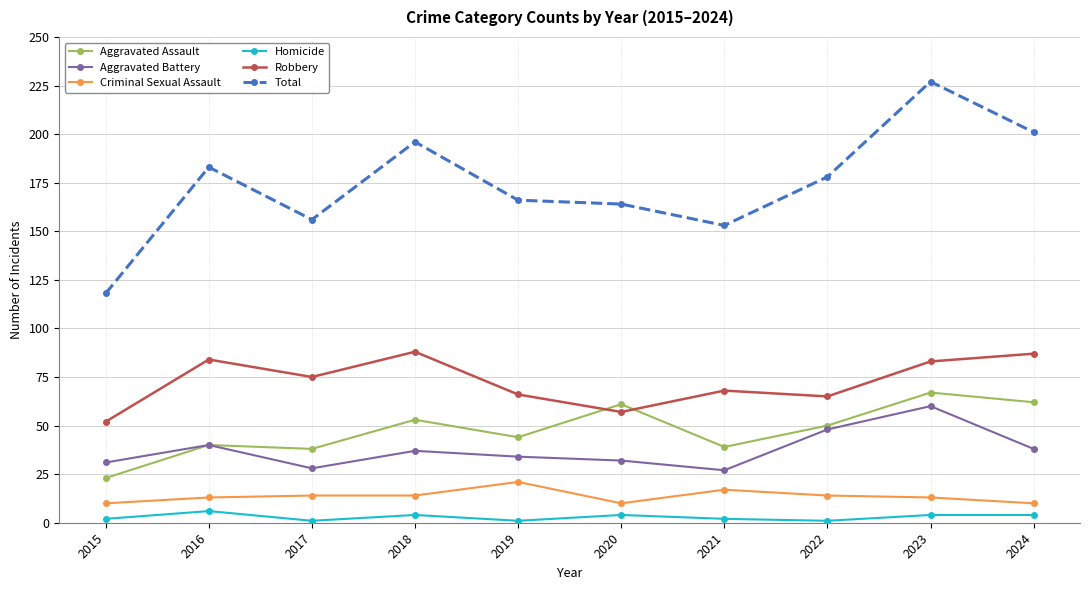

At which category is the sum across all series the highest?

2023